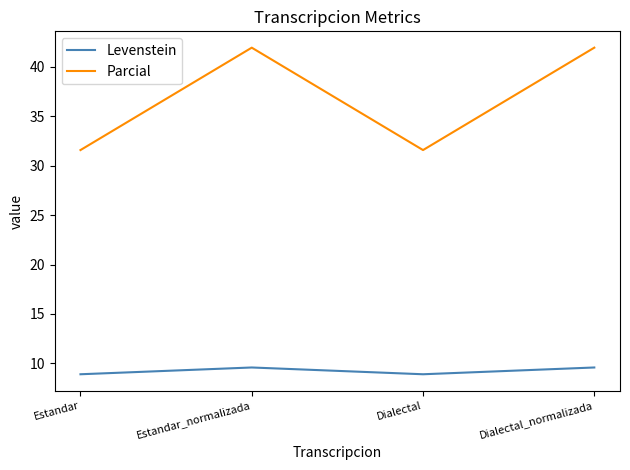

Read the Parcial value at Estandar_normalizada.

41.9